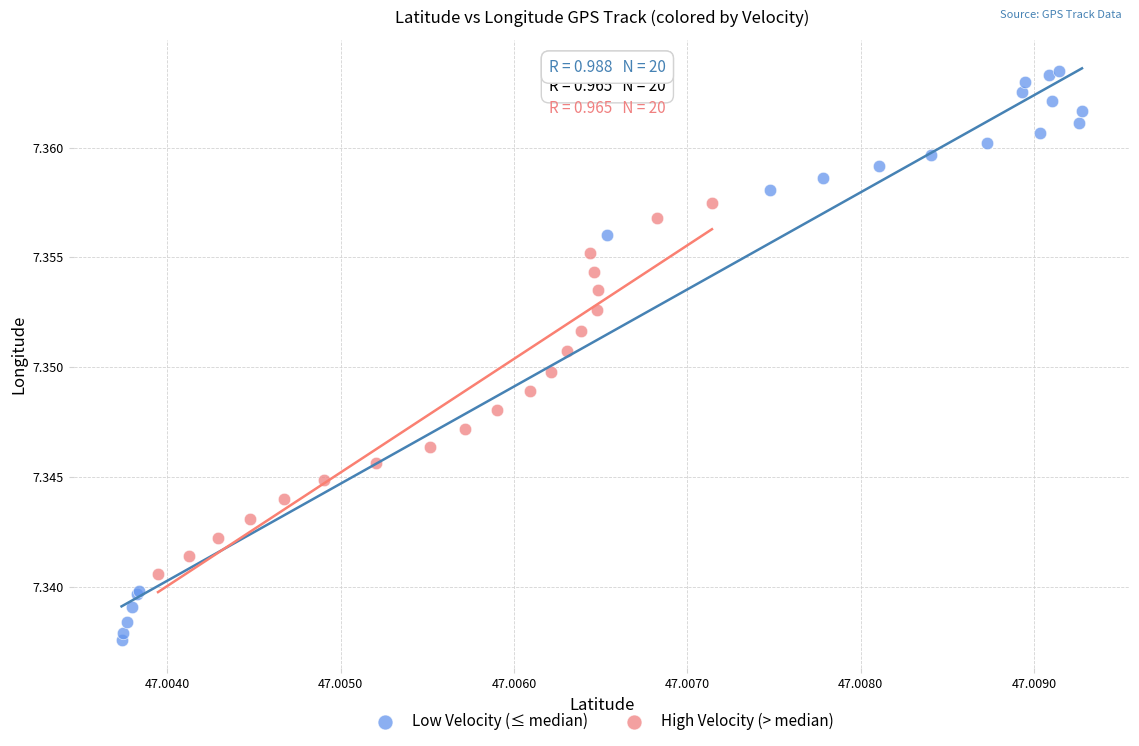

Which series contains the lowest Y value?

Low Velocity (≤ median)